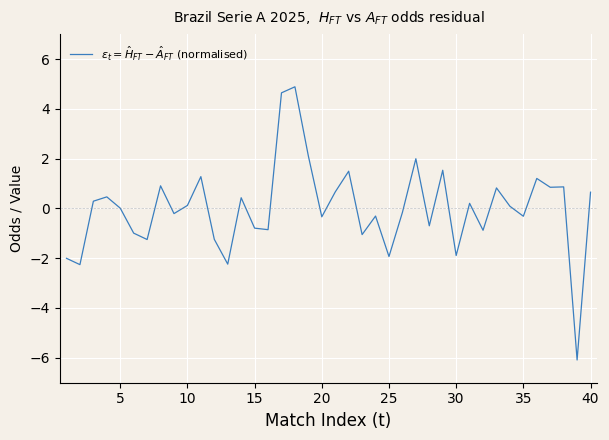

What is the maximum value shown in the chart?

4.9